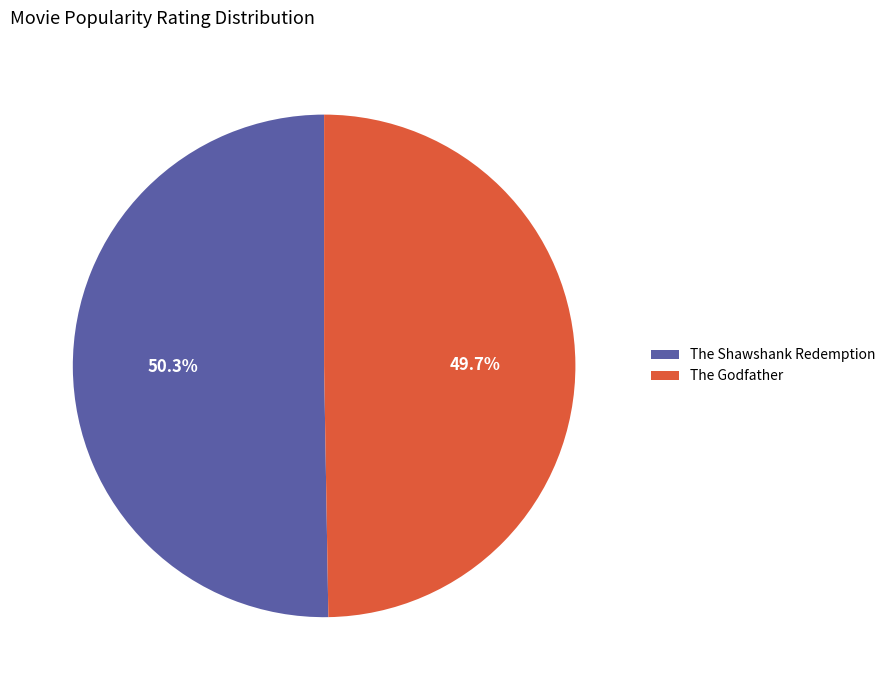

How many segments does this pie chart have?

2